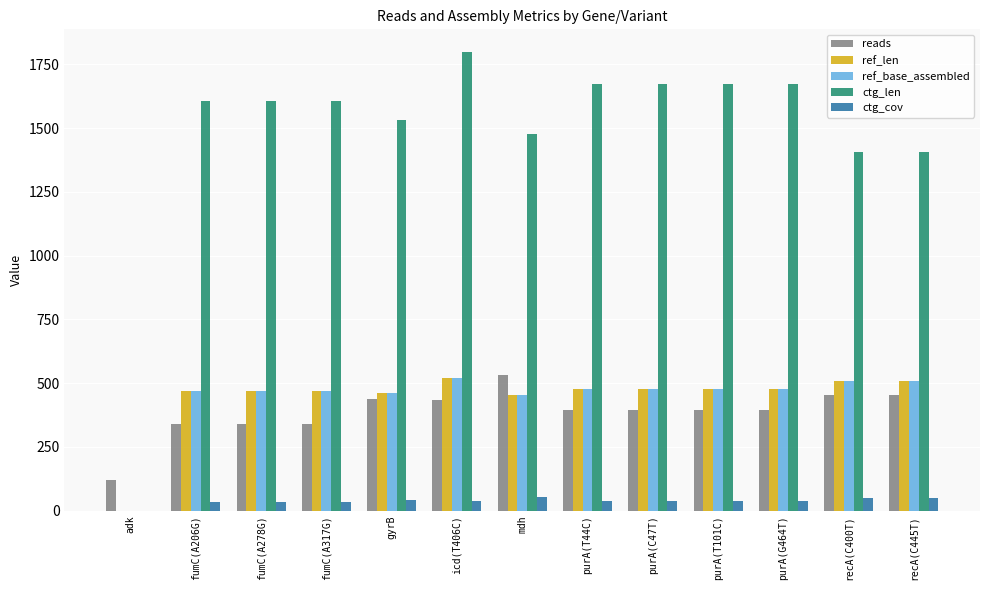

The value of reads at purA(C47T) is 396.0. True or false?

True